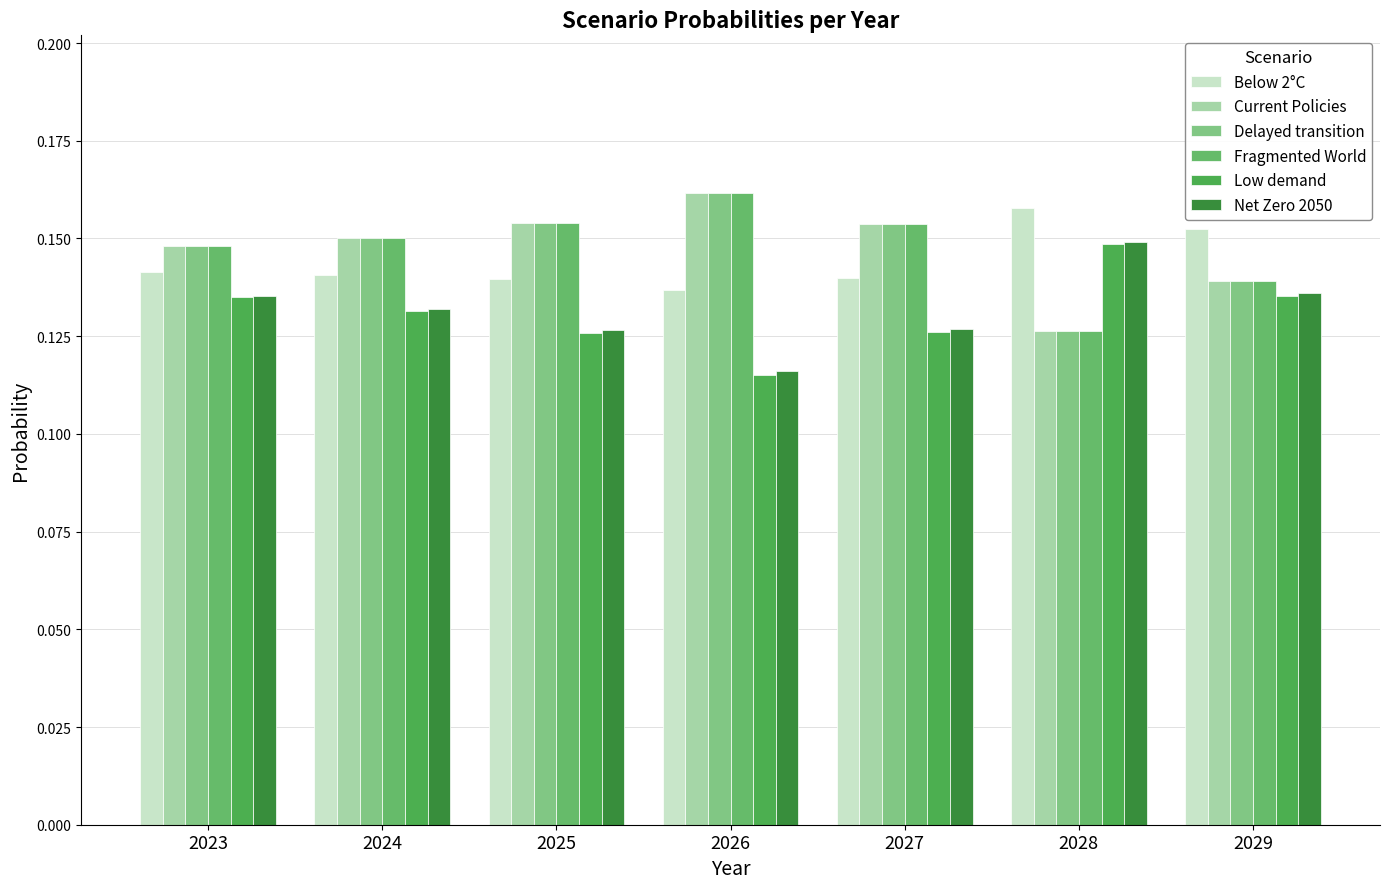

Reading left to right, transcribe all the data shown in this chart.

Below 2°C: 0.1	0.1	0.1	0.1	0.1	0.2	0.2
Current Policies: 0.1	0.2	0.2	0.2	0.2	0.1	0.1
Delayed transition: 0.1	0.2	0.2	0.2	0.2	0.1	0.1
Fragmented World: 0.1	0.2	0.2	0.2	0.2	0.1	0.1
Low demand: 0.1	0.1	0.1	0.1	0.1	0.1	0.1
Net Zero 2050: 0.1	0.1	0.1	0.1	0.1	0.1	0.1